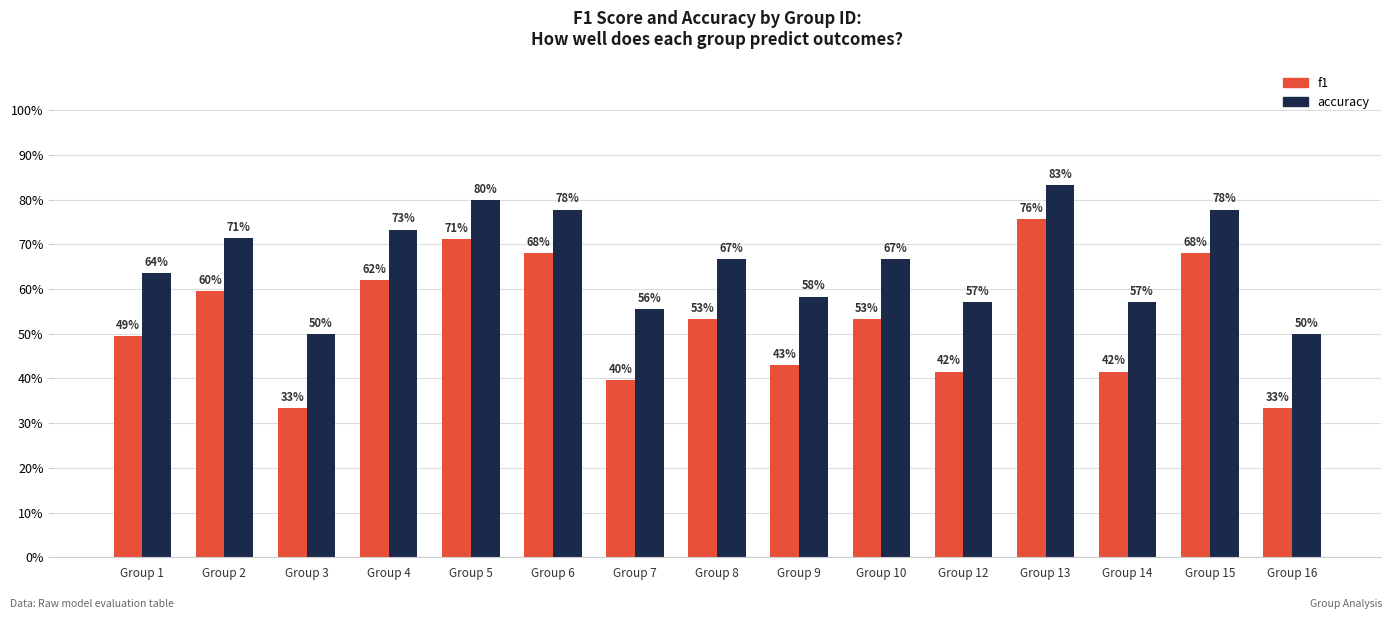

What is the difference between the maximum and minimum values in the f1 series?

0.4